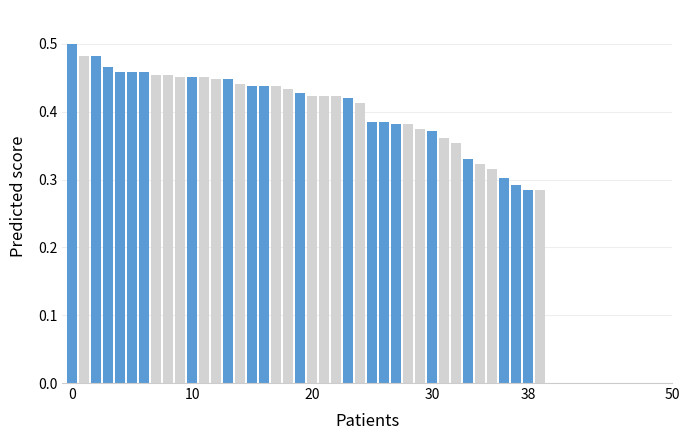

What is the sum of all values?

16.3